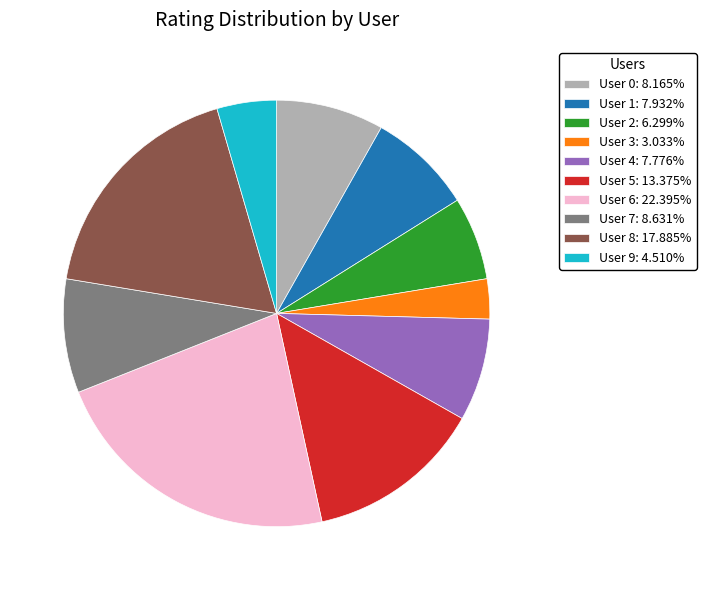

Do User 9: 4.510% and User 3: 3.033% together represent more than half of the pie?

No